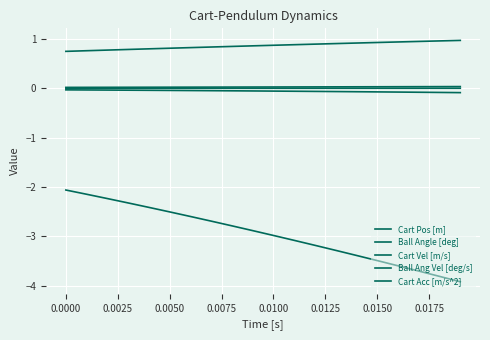

Does the chart have visible grid lines?

Yes